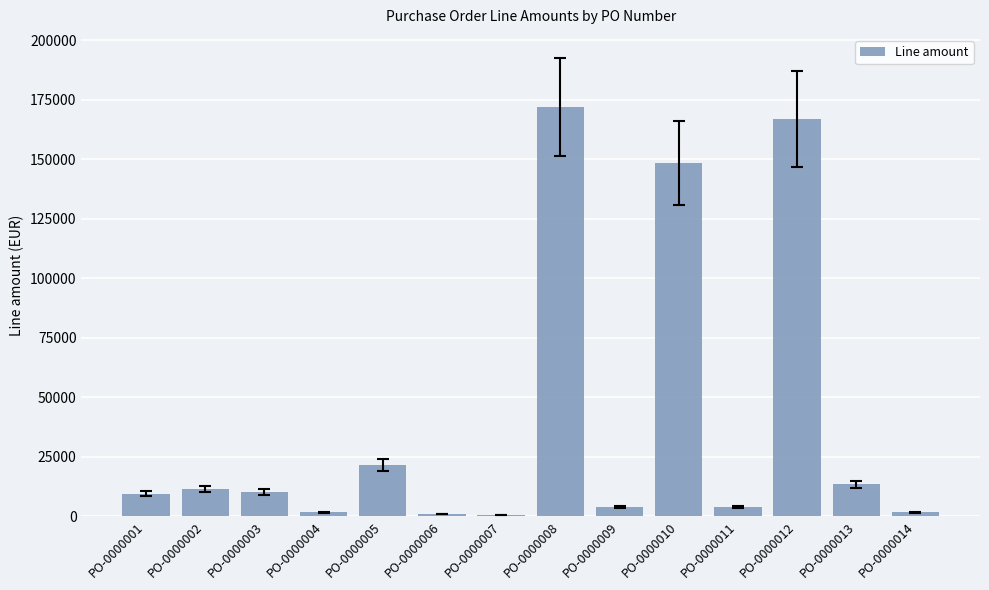

Which category has the highest value across all series?

PO-0000008